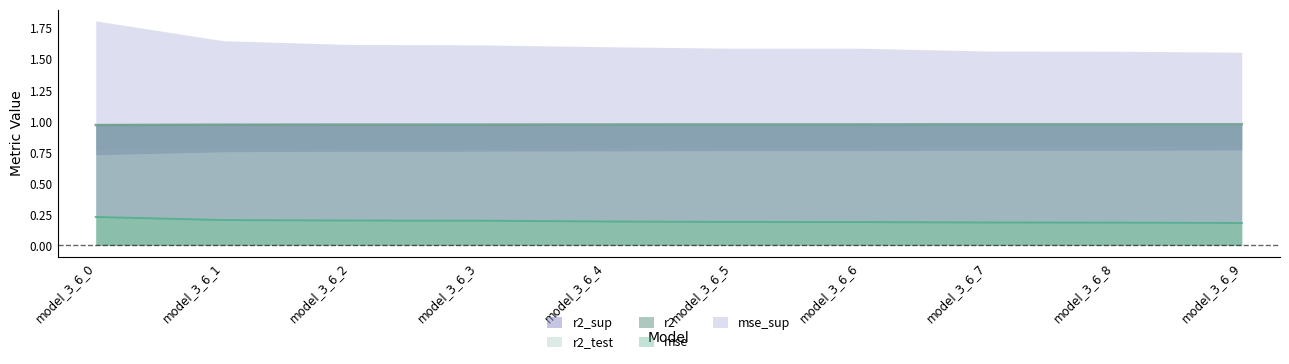

Which series has the widest spread of values?

mse_sup